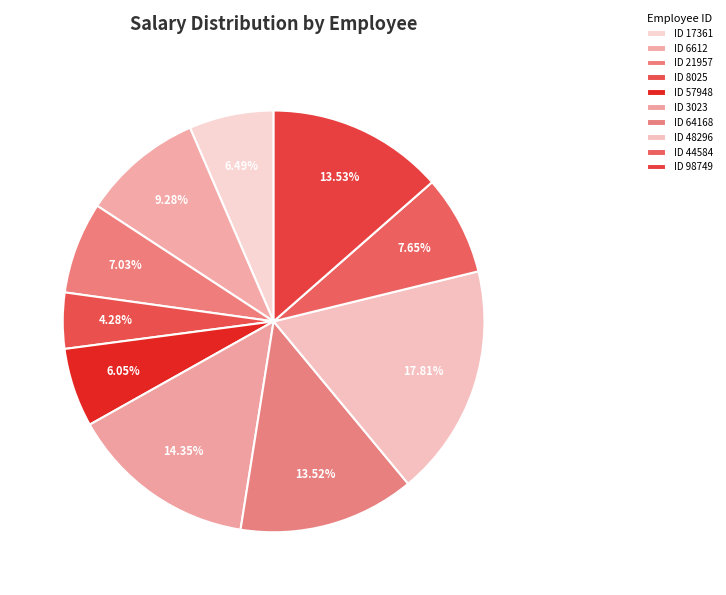

How many segments does this pie chart have?

10